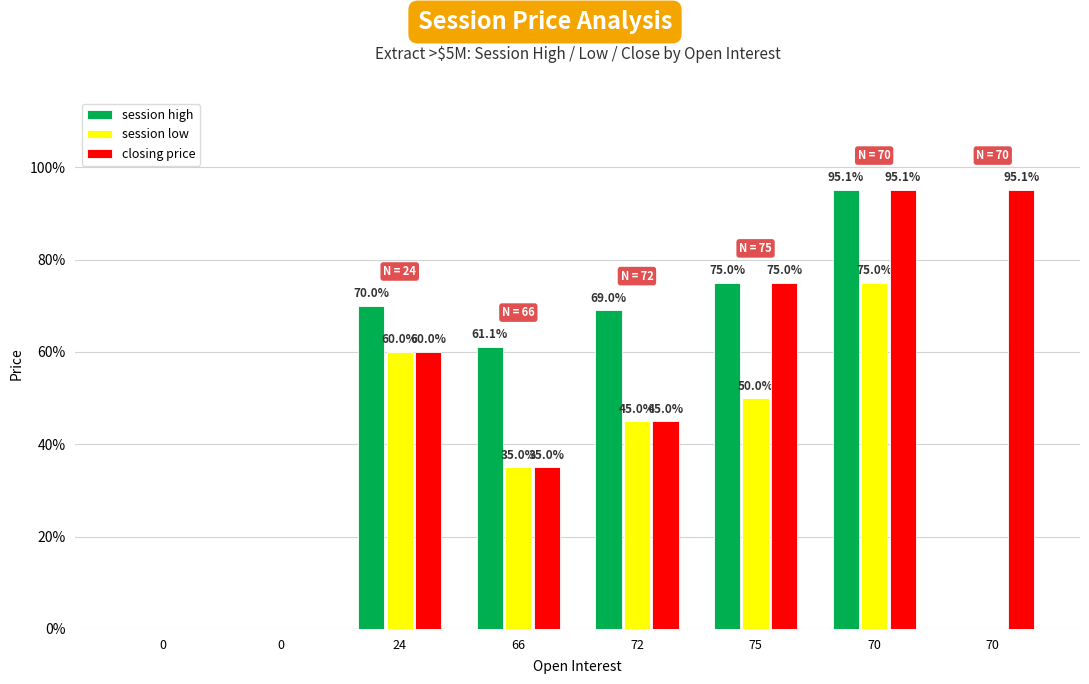

Which series has the largest range (max minus min)?

session high